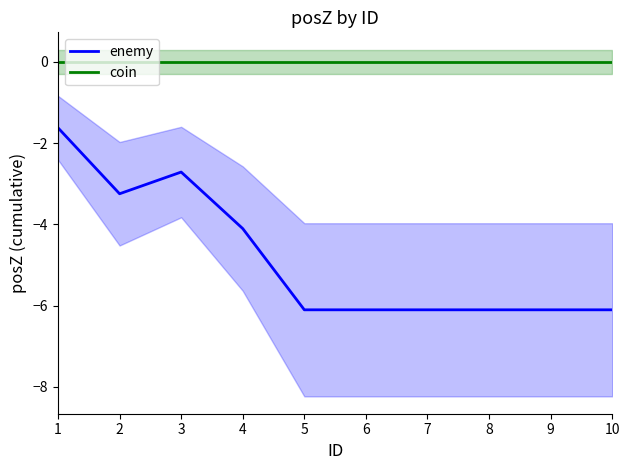

True or false: enemy has a value of -6.1 at 10.

True